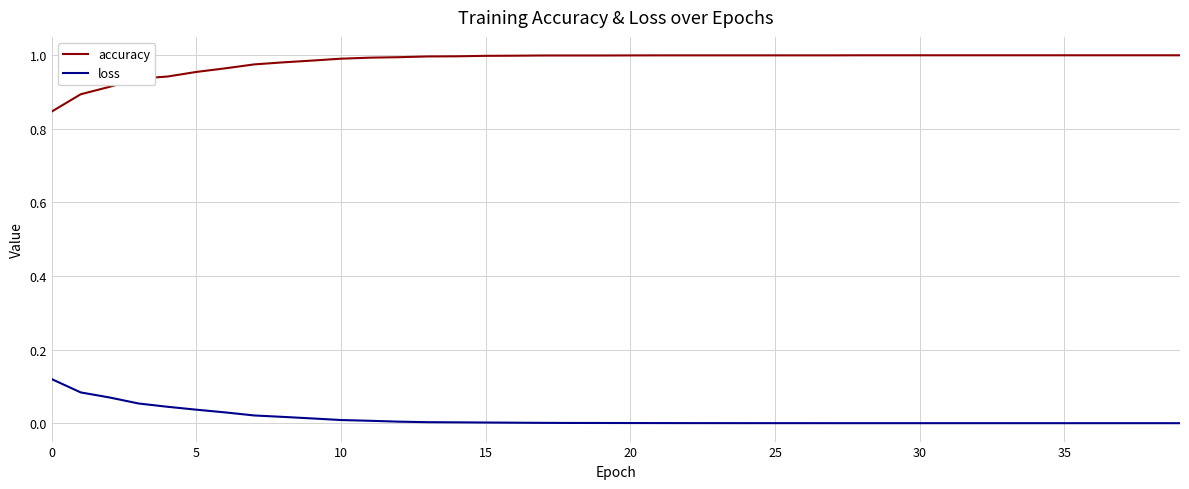

True or false: accuracy and loss intersect in this chart.

False